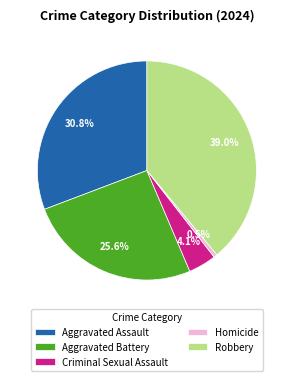

Do Robbery and Criminal Sexual Assault together represent more than half of the pie?

No